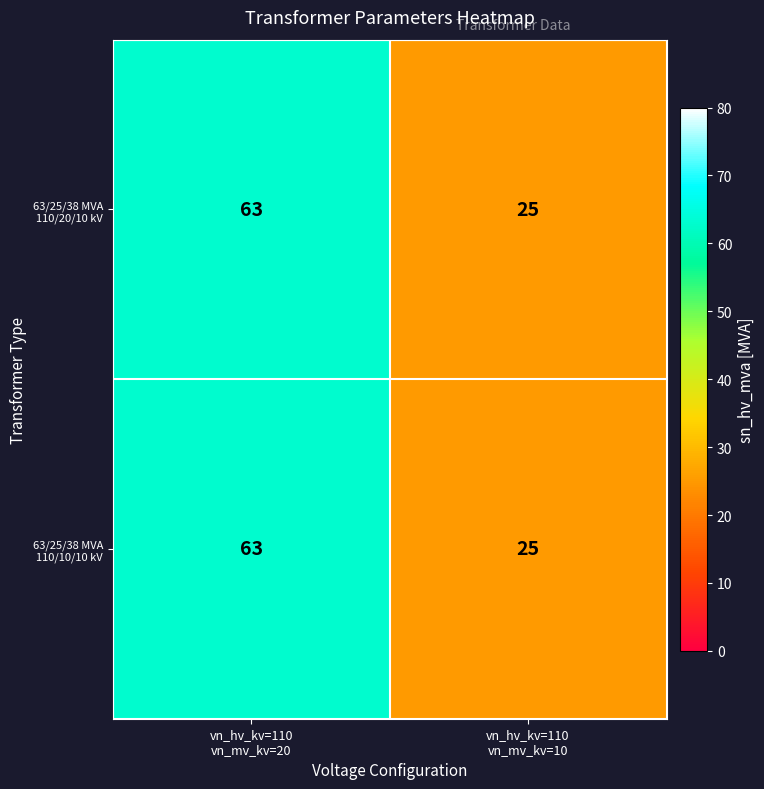

What is the maximum value for 63/25/38 MVA 110/10/10 kV?

63